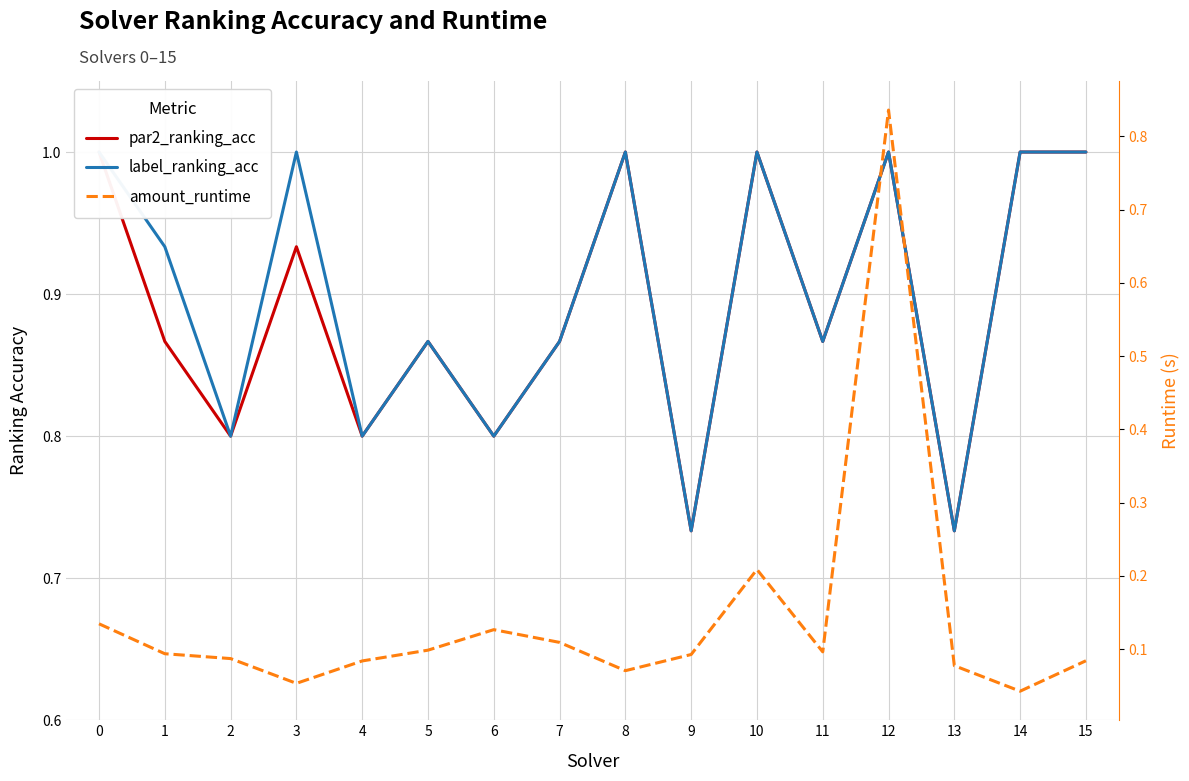

What is the value of the amount_runtime point at the 1st from the left?

0.1